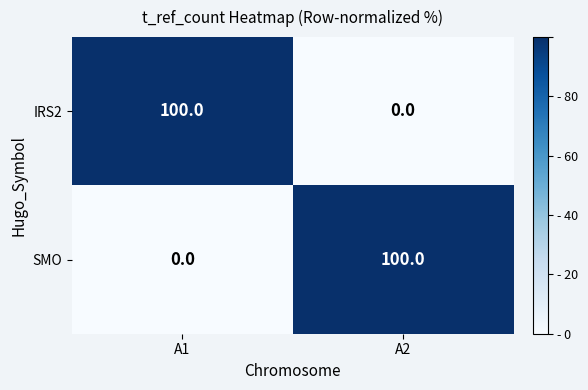

Rank the categories by SMO value from lowest to highest.

A1, A2